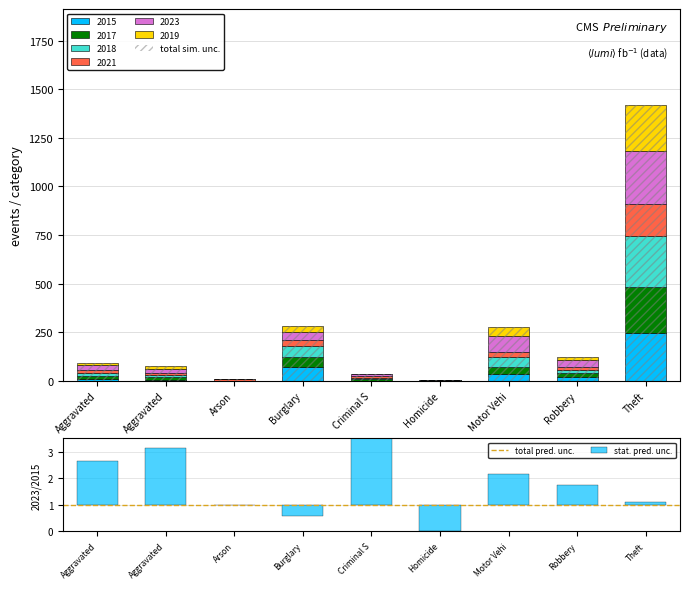

True or false: 2021 has a value of 50 at Motor Vehi.

False